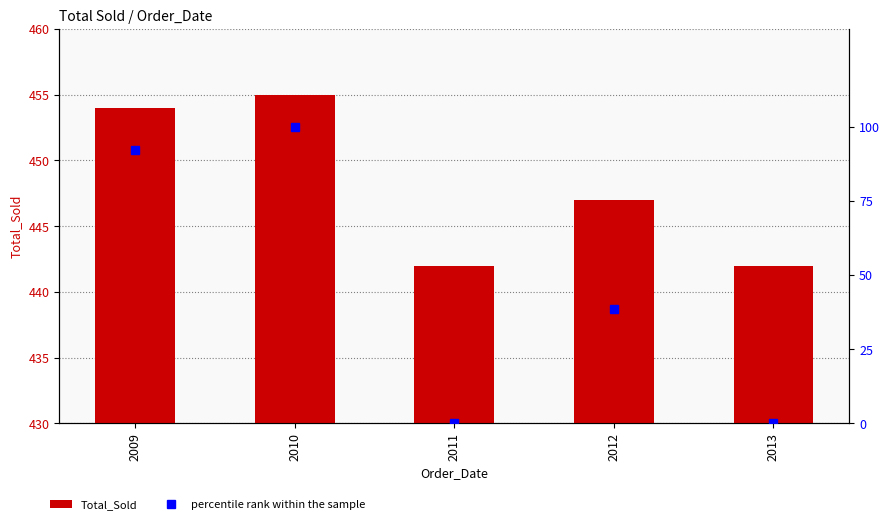

Which series has the widest spread of values?

percentile rank within the sample